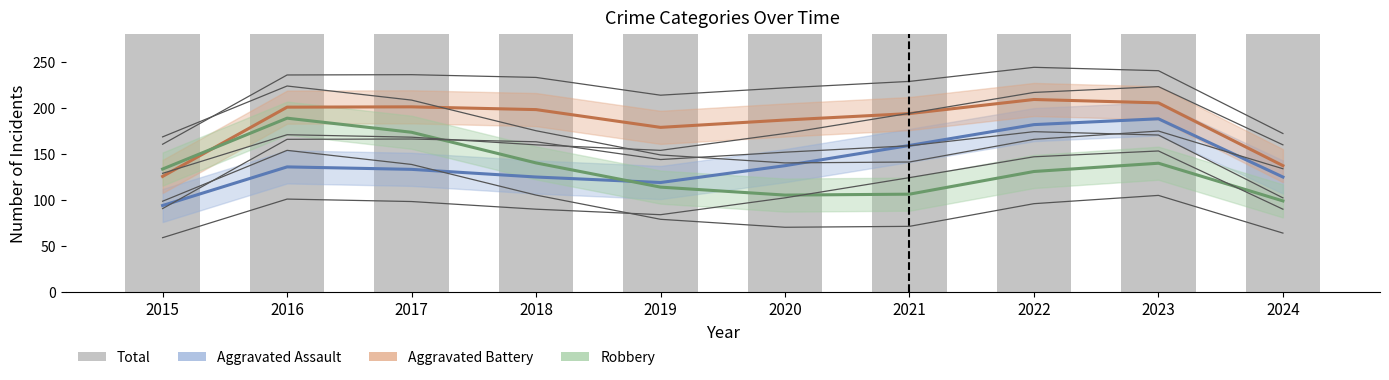

Is the value of Total at 2022 greater than the value of Robbery at 2019?

Yes